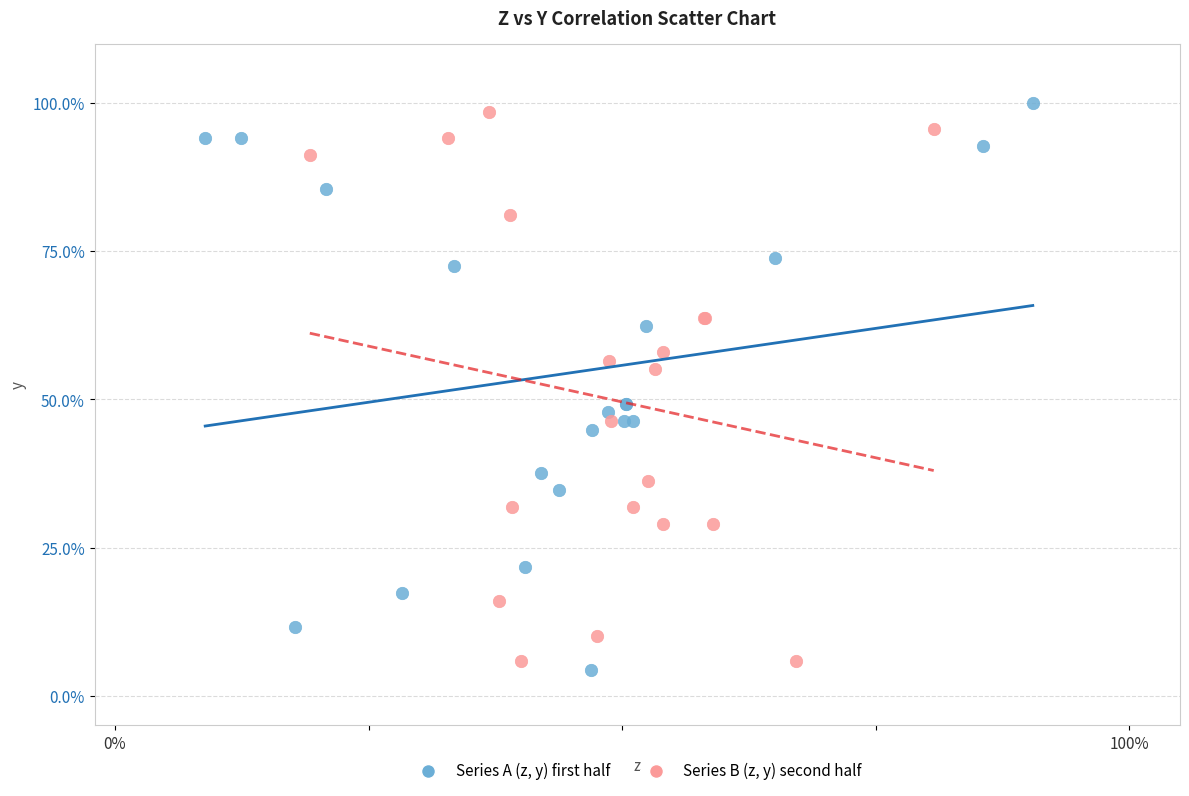

What are all the series names shown in the legend?

Series A (z, y) first half, Series B (z, y) second half